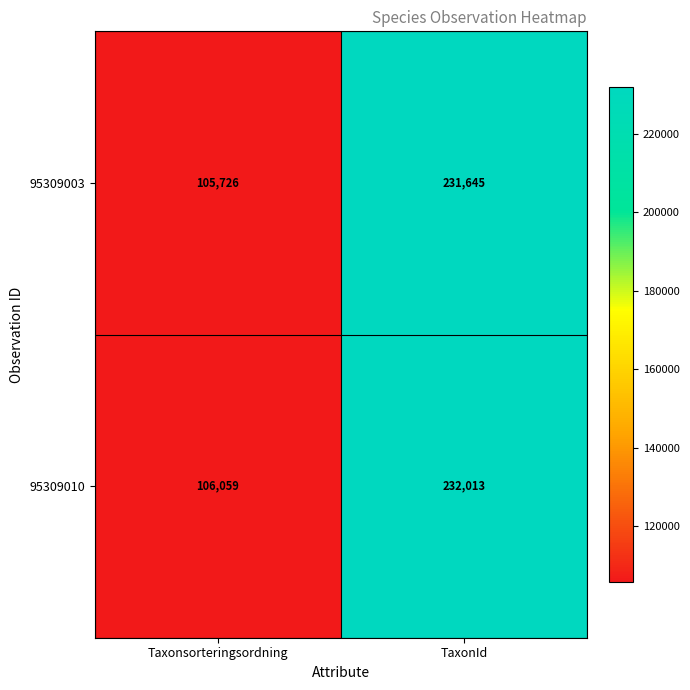

Which series has the largest total across all categories?

95309010